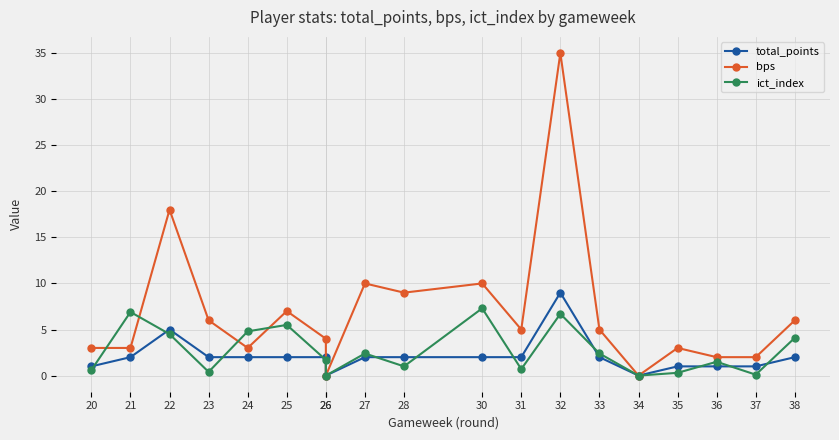

What is the average value of the ict_index series?

2.7